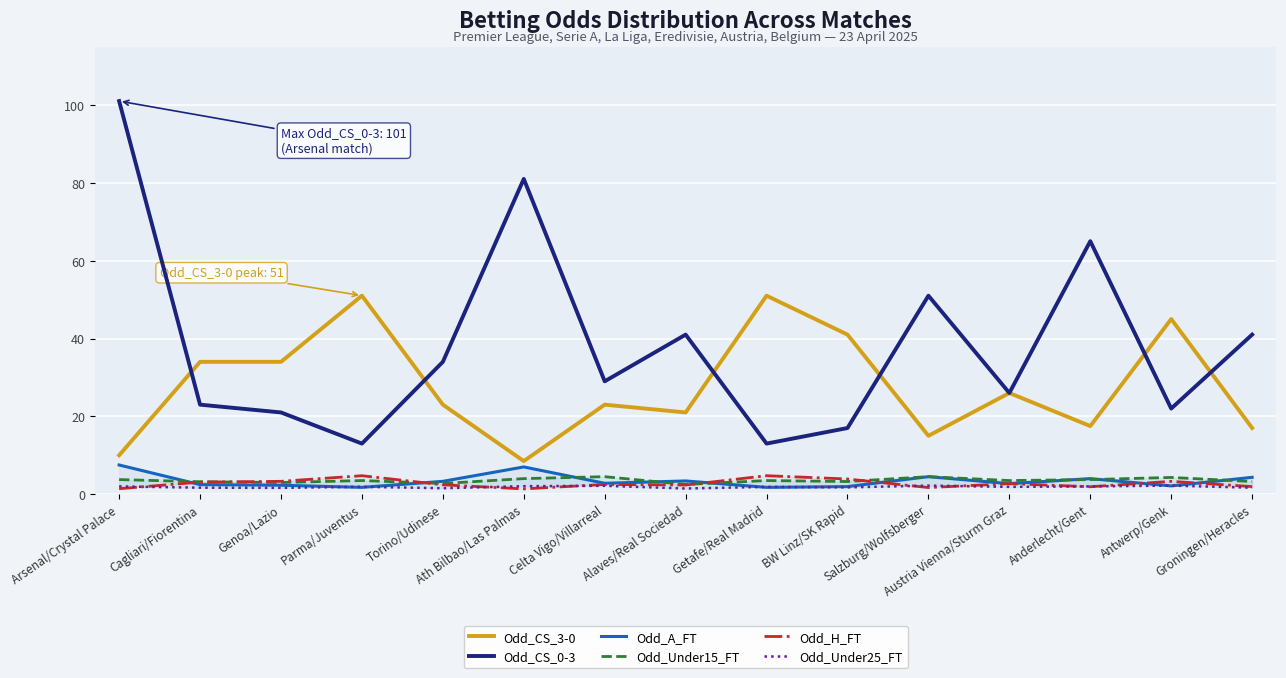

Which series has the largest range (max minus min)?

Odd_CS_0-3